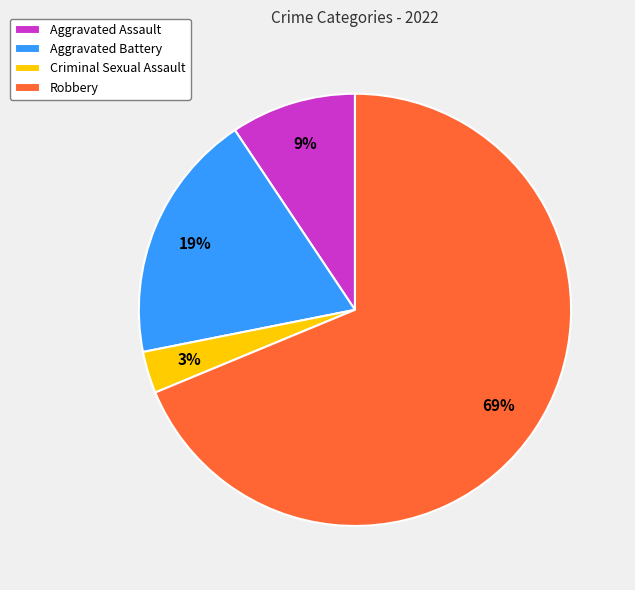

Which has a higher value, Robbery or Aggravated Battery?

Robbery